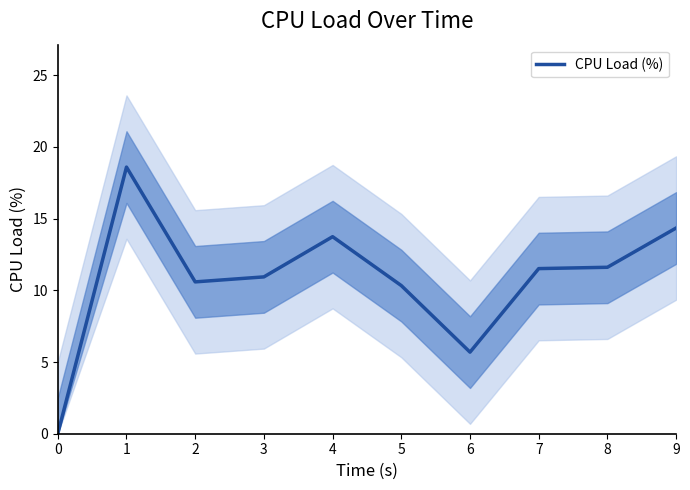

Rank the categories by value from lowest to highest.

0, 6, 5, 2, 3, 7, 8, 4, 9, 1